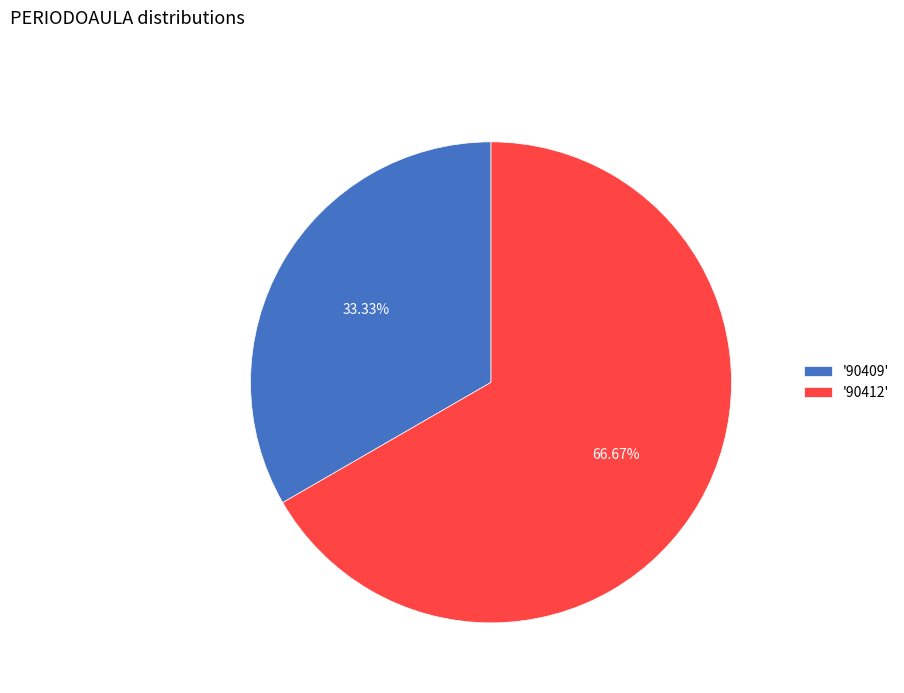

Combined, do '90409' and '90412' account for over 50%?

Yes